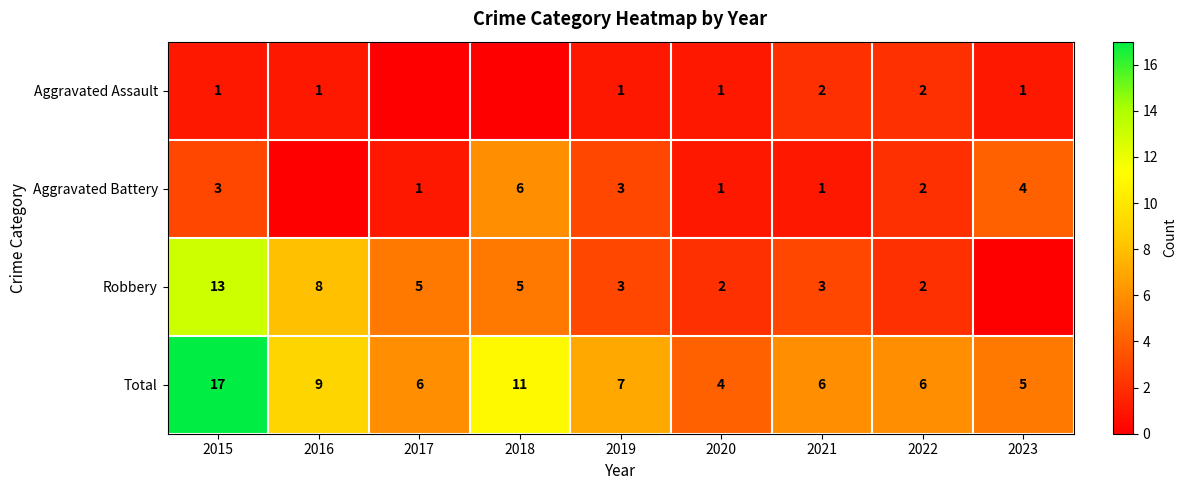

What is the difference between the Robbery values at 2020 and 2016?

6